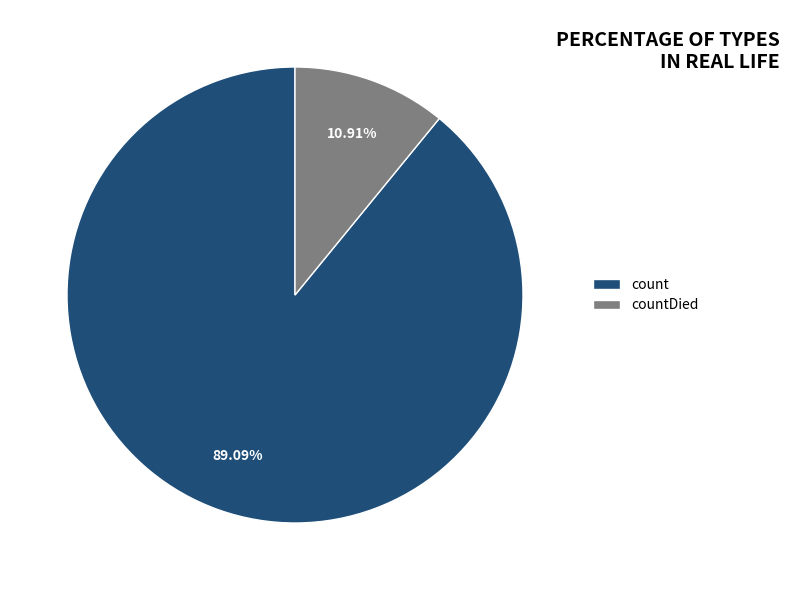

What percentage is the count slice, to the nearest percent?

89%